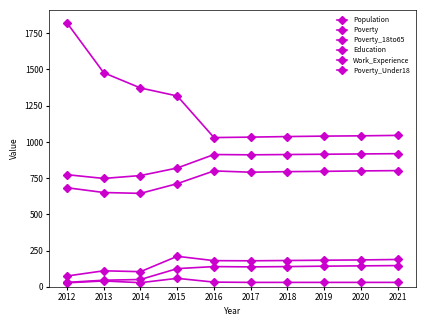

Is this an area chart (filled region under the line)?

No